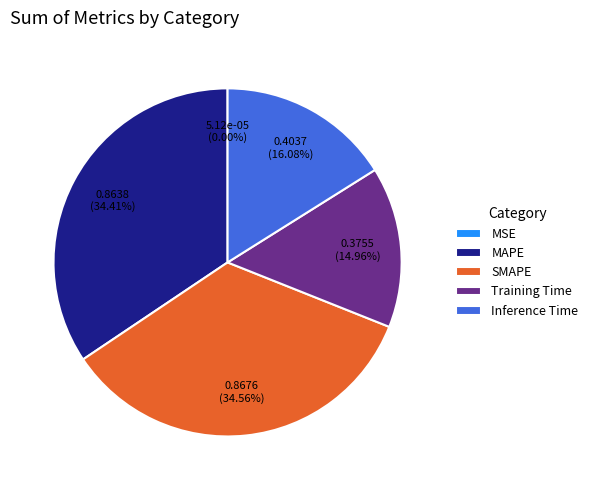

What portion of the pie excludes Training Time?

85.0%